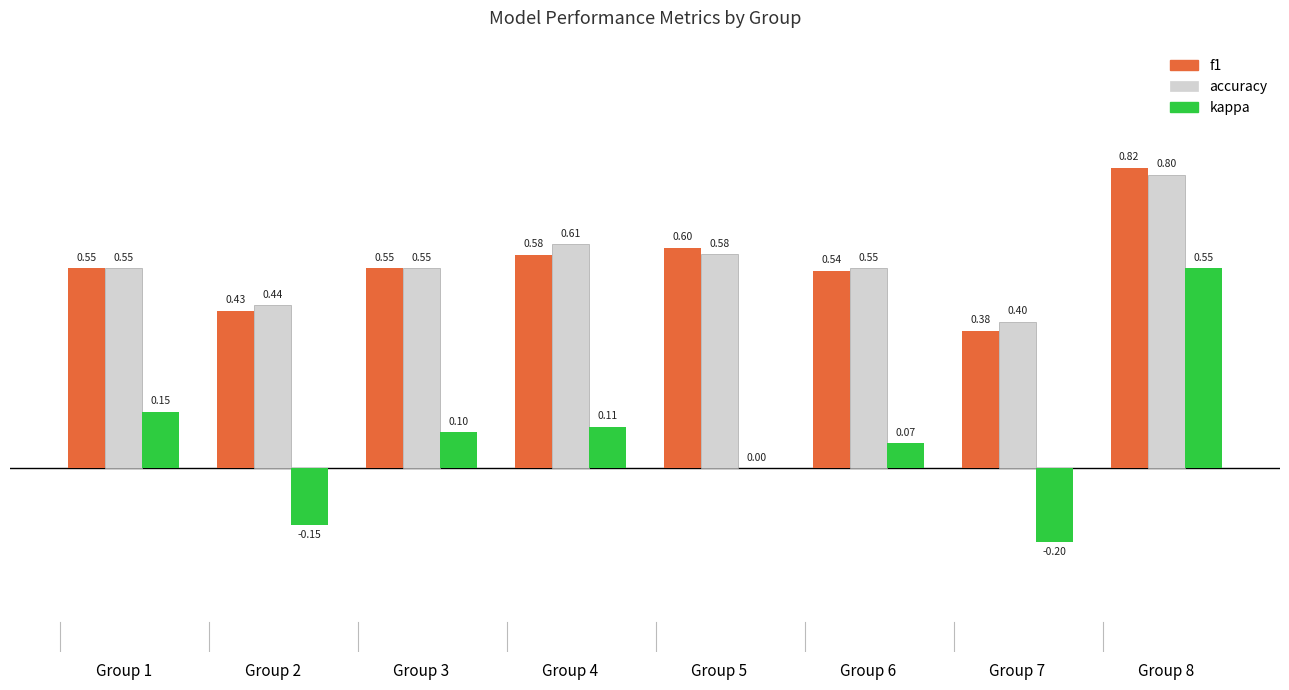

Are the bars grouped side by side (vs. stacked)?

Yes